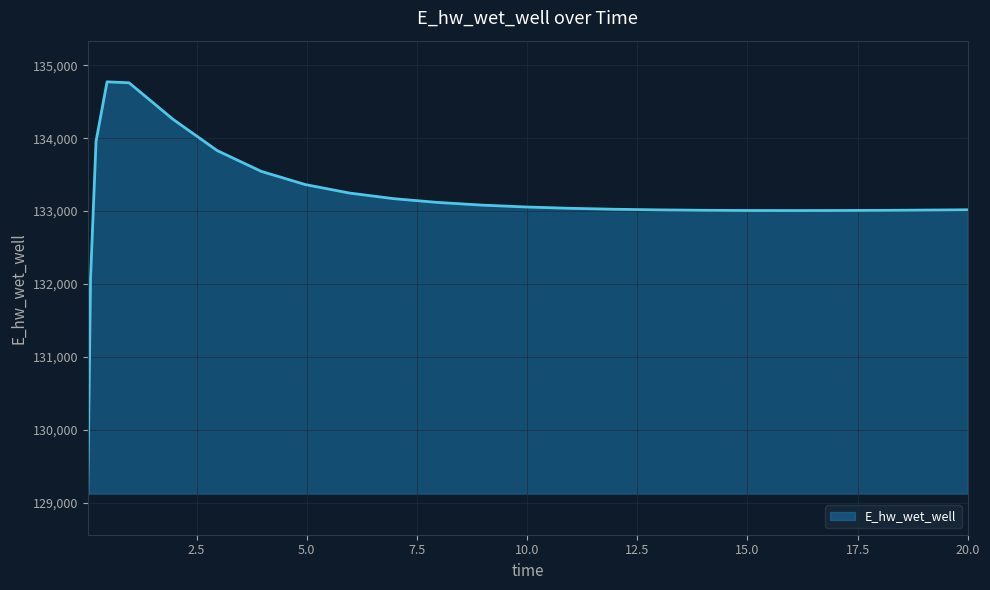

What is the minimum value shown in the chart?

129124.3